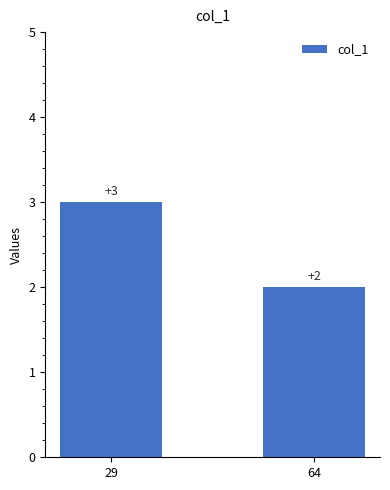

Reading right to left, extract all data points from this chart.

2	3